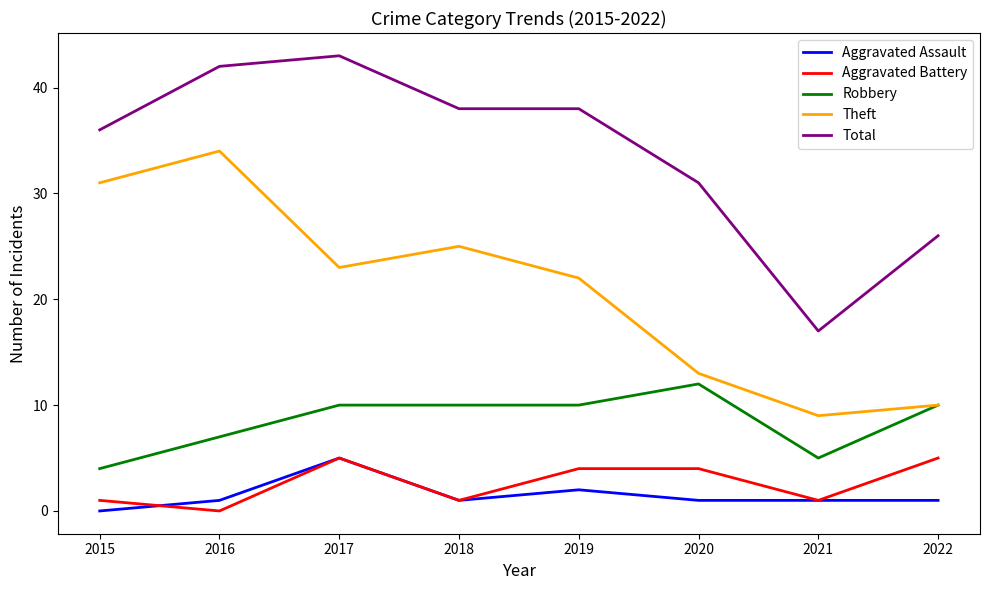

Reading right to left, list all the values displayed in this chart.

Aggravated Assault: 1	1	1	2	1	5	1	0
Aggravated Battery: 5	1	4	4	1	5	0	1
Robbery: 10	5	12	10	10	10	7	4
Theft: 10	9	13	22	25	23	34	31
Total: 26	17	31	38	38	43	42	36